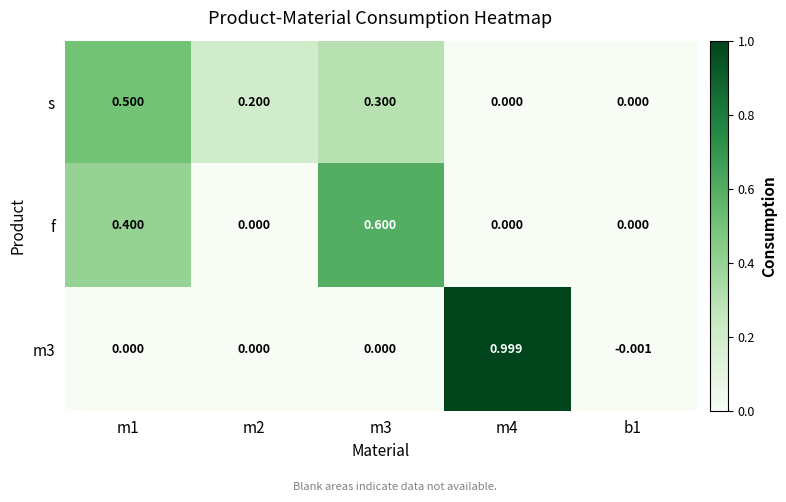

Is the value of f at b1 greater than the value of m3 at m4?

No